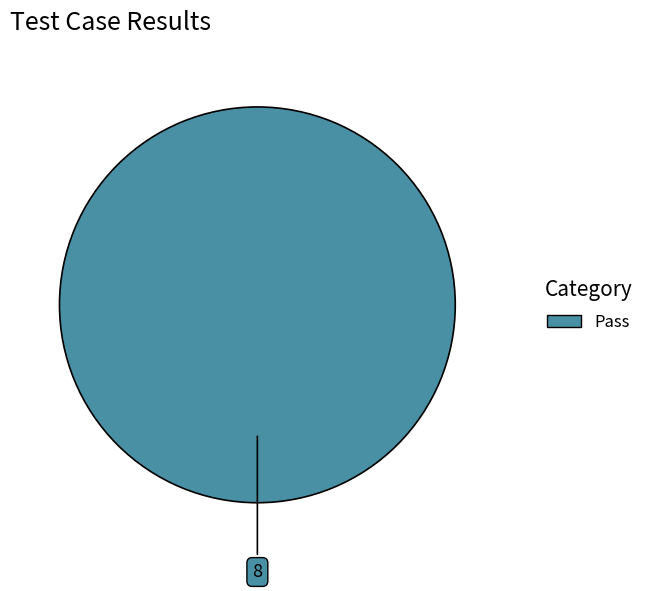

Does any single category account for the majority?

Yes